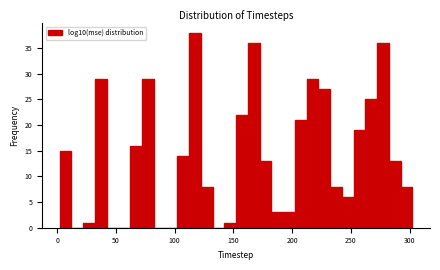

Read against the x-axis, roughly where is the centre of the tallest bar?

115